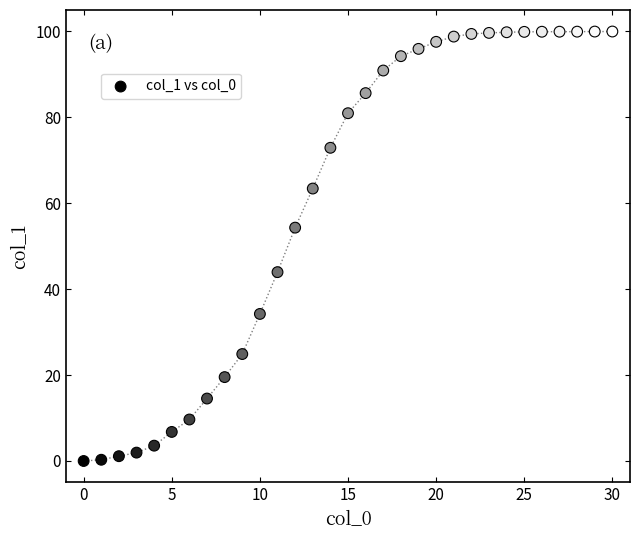

What is the range of Y values (max minus min)?

100.0